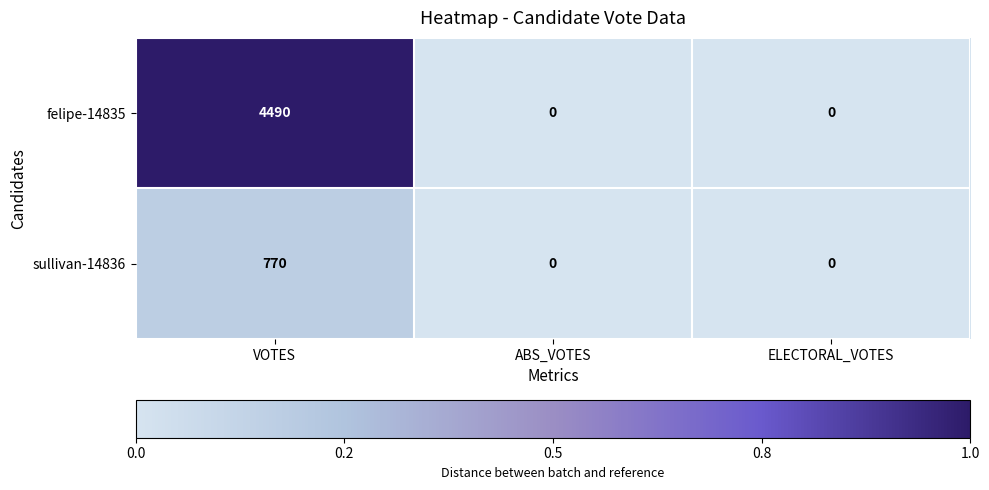

How many felipe-14835 values are between 0 and 4490?

3